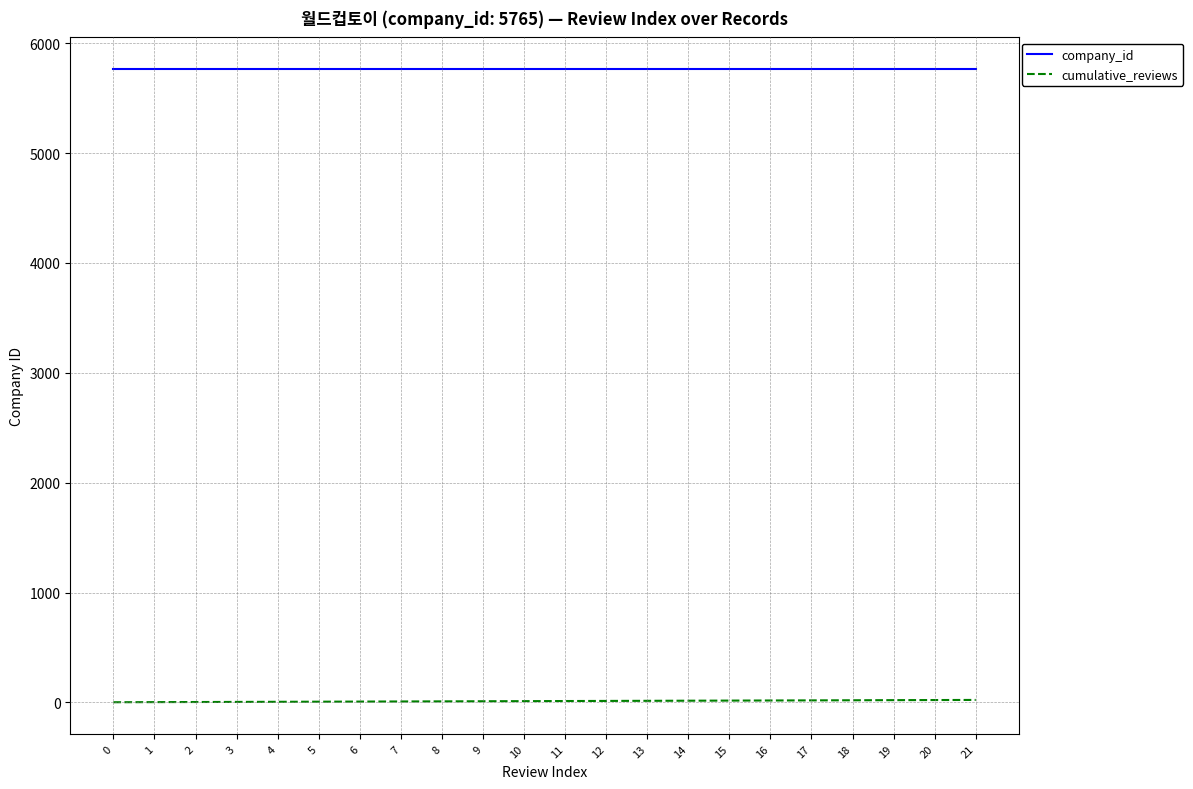

Rank the series at 6 from lowest to highest value.

cumulative_reviews, company_id